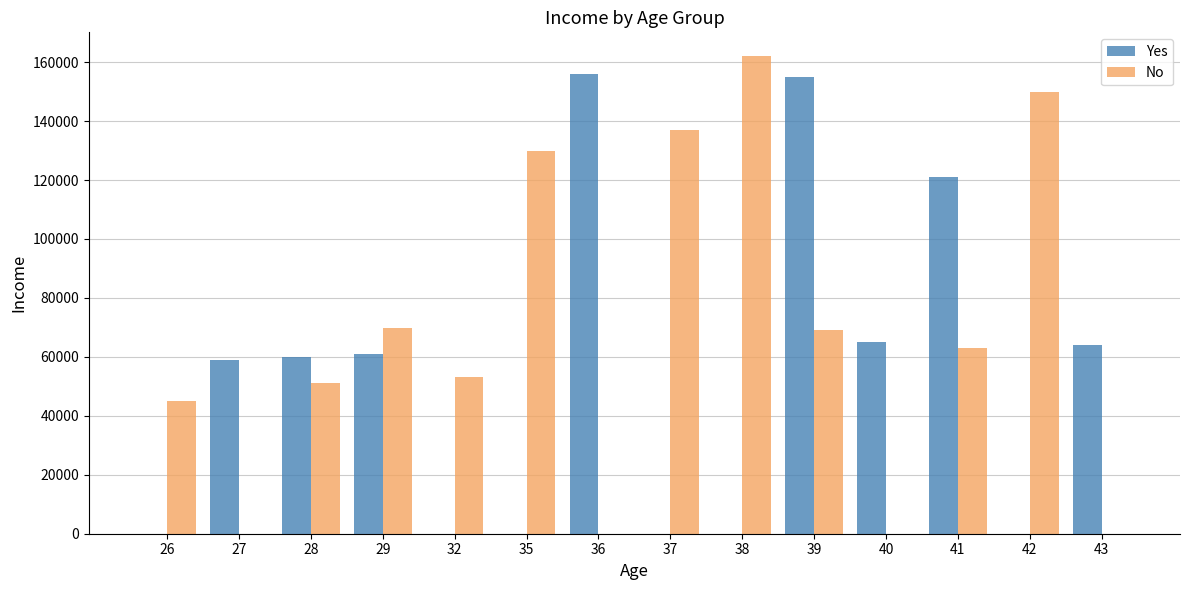

Is the value of No at 28 greater than the value of Yes at 32?

Yes